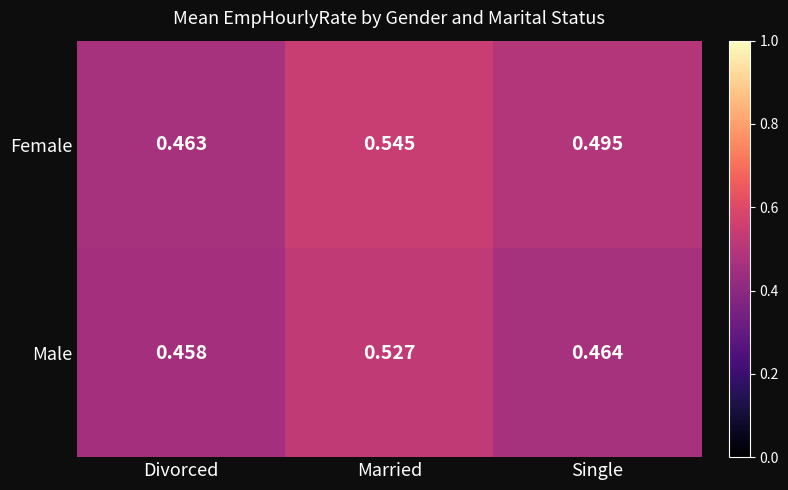

Is the value of Female at Married greater than the value of Male at Married?

Yes